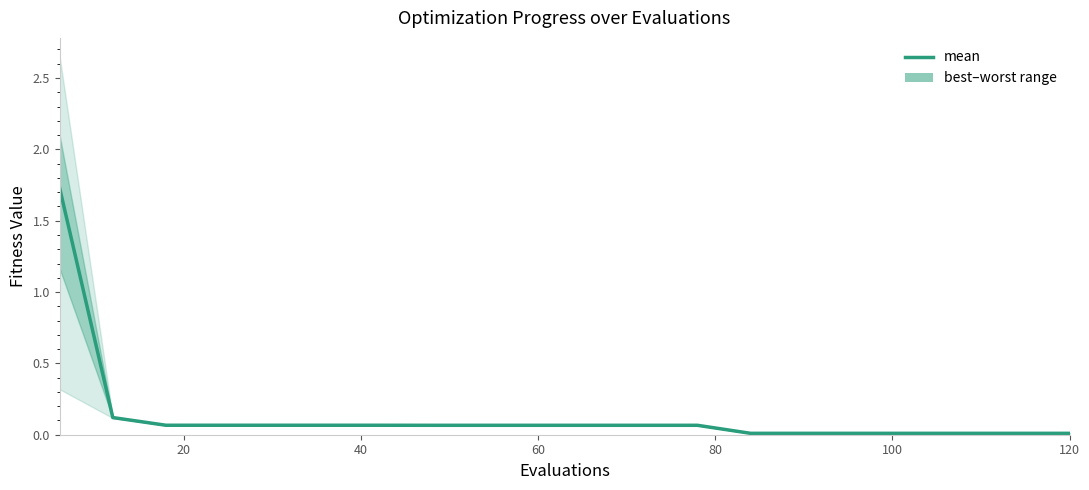

What is the value of the 12th point from the left?

0.1